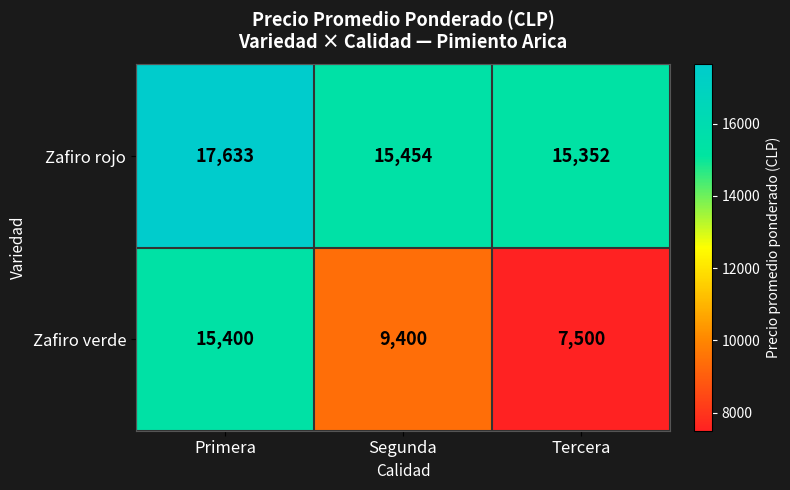

At which category does the chart reach its minimum across all series?

Tercera